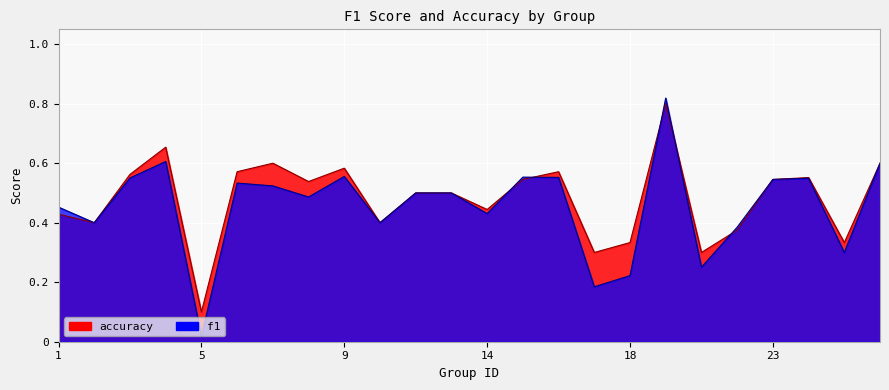

What value does the f1 series have at 22?

0.4